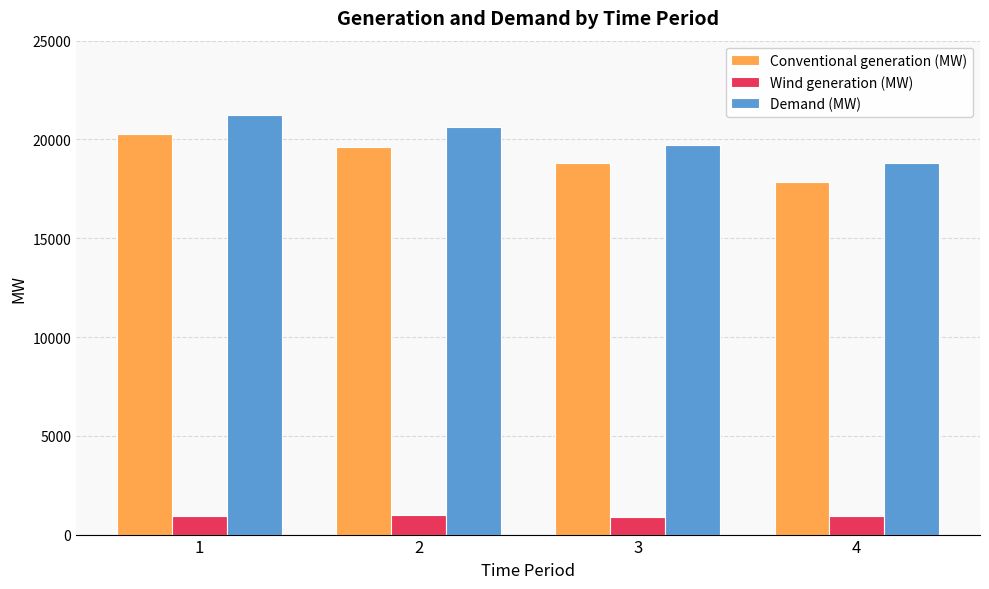

List the series in order of their peak value, lowest first.

Wind generation (MW), Conventional generation (MW), Demand (MW)